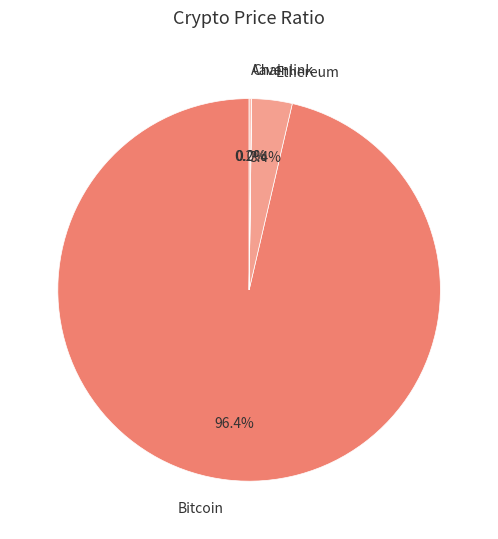

What is the total percentage of Ethereum and Bitcoin?

99.8%